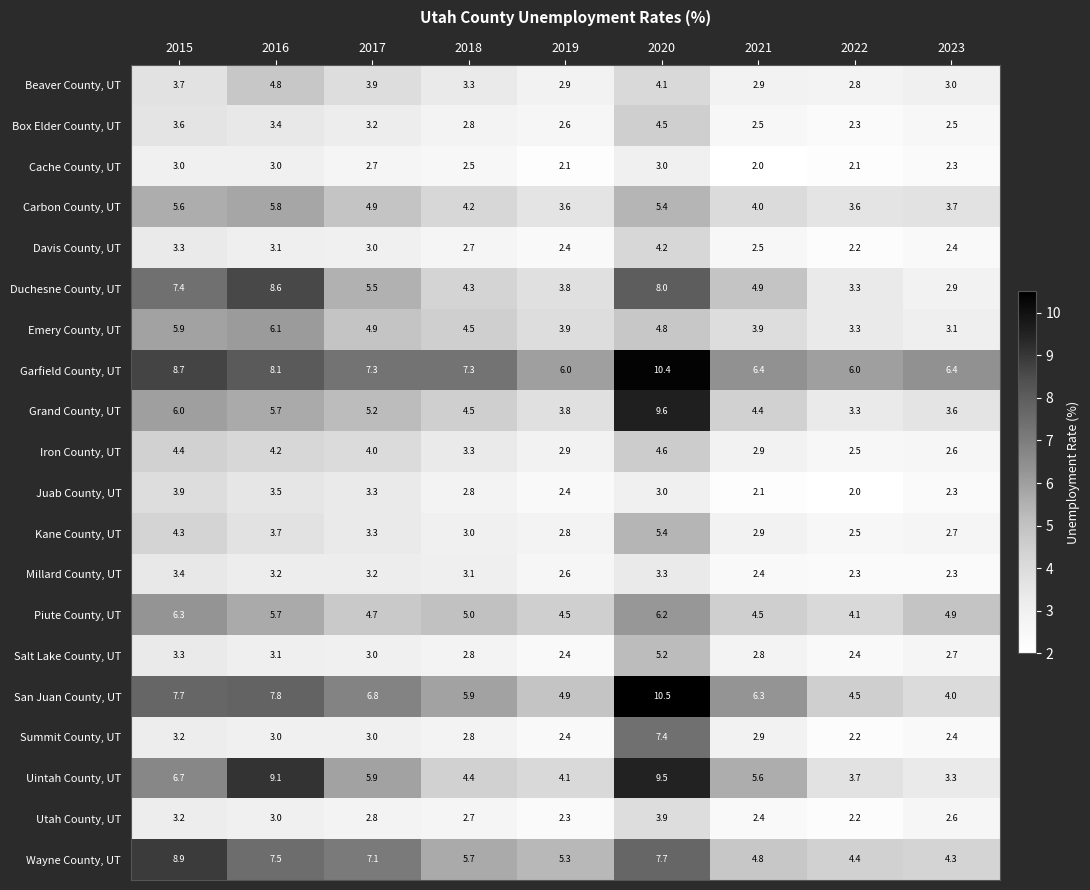

Read the Garfield County, UT value at 2019.

6.0